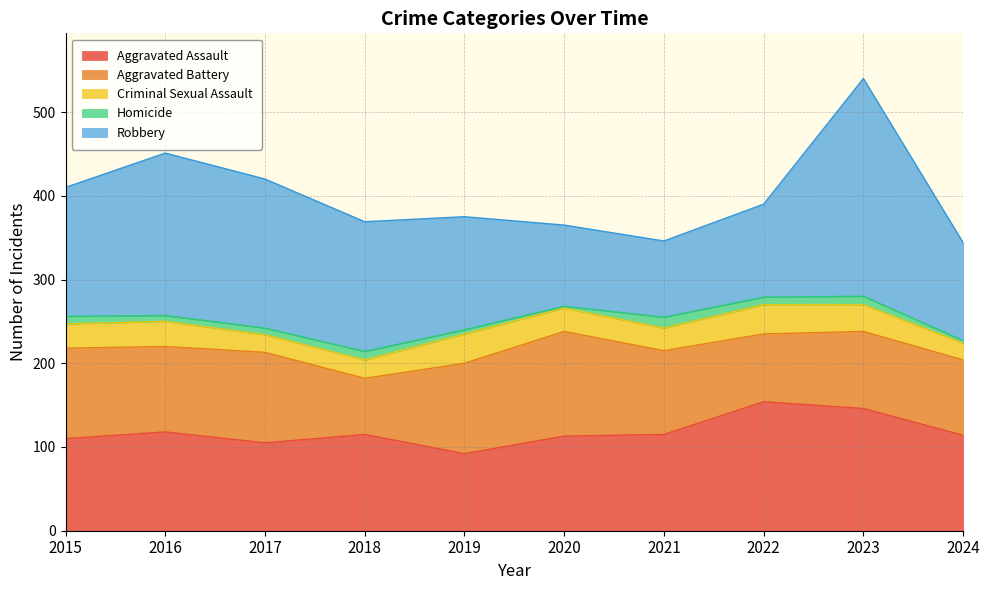

What is the value of the Robbery point at the 5th from the left?

135